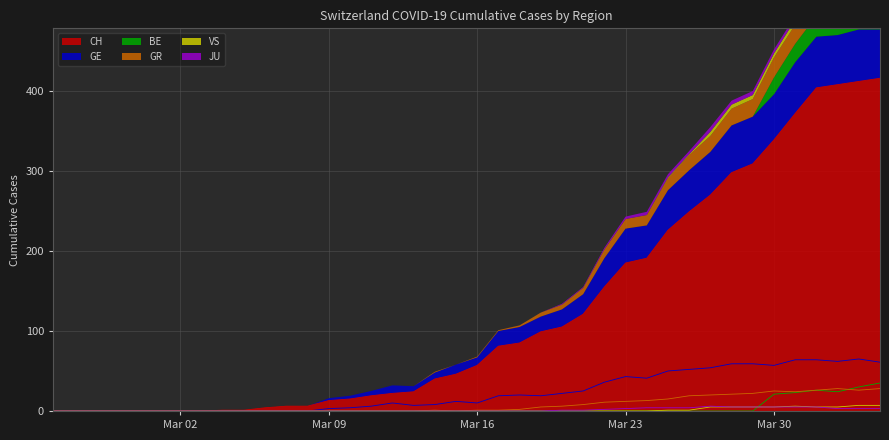

Reading left to right, extract all data points from this chart.

CH: 0	0	0	0	0	0	0	0	1	1	4	6	6	13	15	19	22	24	40	46	57	81	85	99	105	121	155	185	191	226	249	270	298	309	339	372	404	408	412	416
GR: 0	0	0	0	0	0	0	0	0	0	0	0	0	0	0	0	0	0	1	0	1	1	2	5	6	8	11	12	13	15	19	20	21	22	25	24	26	28	26	28
JU: 0	0	0	0	0	0	0	0	0	0	0	0	0	0	0	0	0	0	0	0	0	0	0	0	1	1	2	3	4	4	4	6	5	5	5	5	5	3	3	3
VS: 0	0	0	0	0	0	0	0	0	0	0	0	0	0	0	0	0	0	0	0	0	0	0	0	0	0	0	0	0	1	1	5	5	5	5	6	5	5	7	7
GE: 0	0	0	0	0	0	0	0	0	0	0	0	0	3	4	6	10	7	8	12	10	19	20	19	22	25	36	43	41	50	52	54	59	59	57	64	64	62	65	61
BE: 0	0	0	0	0	0	0	0	0	0	0	0	0	0	0	0	0	0	0	0	0	0	0	0	0	0	0	0	0	0	0	0	0	0	21	23	26	24	30	35